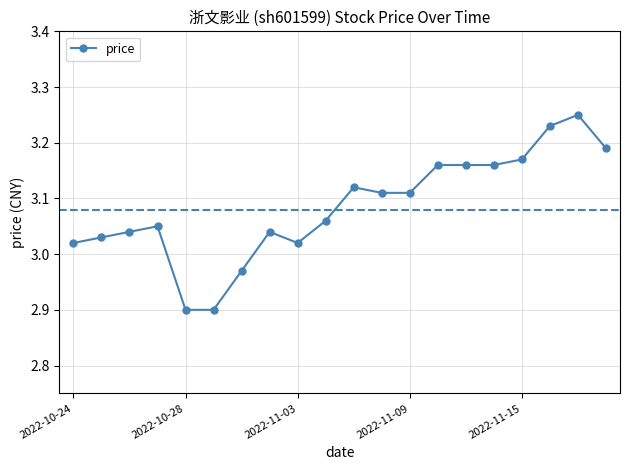

What is the difference between the second highest and minimum values?

0.3